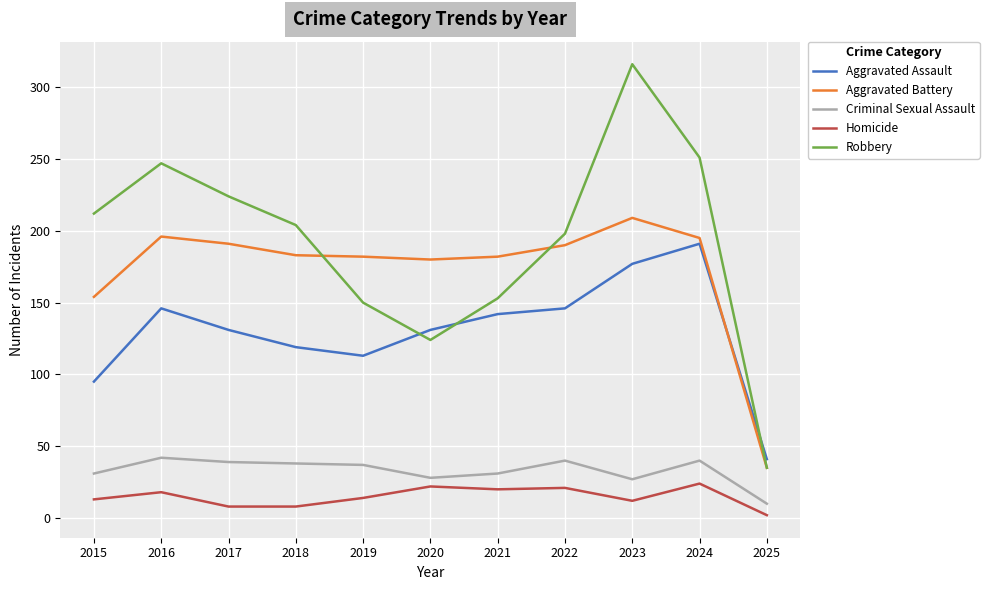

Is this an area chart (filled region under the line)?

No